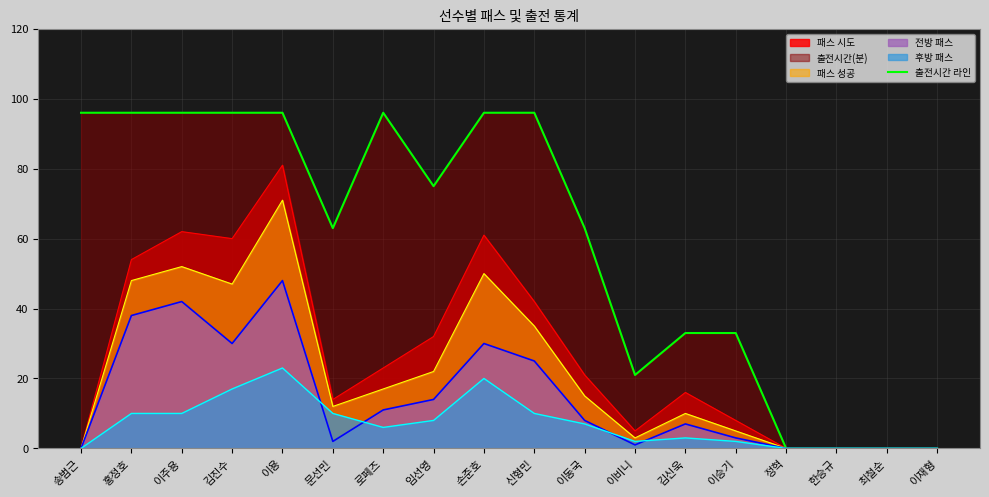

Reading right to left, what are all the values shown in this chart?

0	0	0	0	33	33	21	63	96	96	75	96	63	96	96	96	96	96